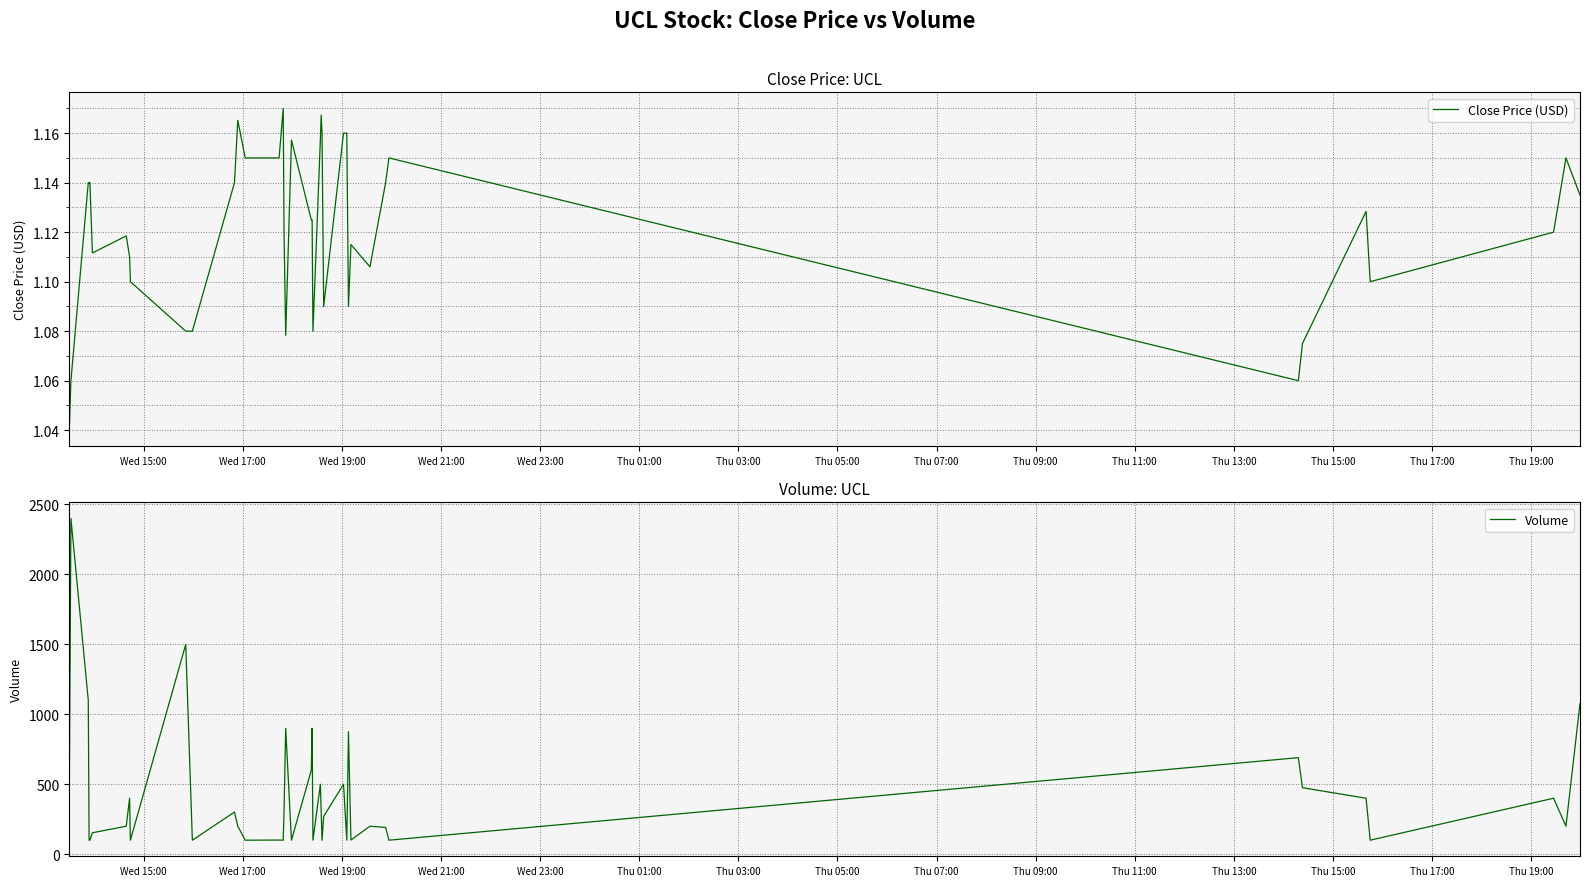

Which category has the highest value across all series?

Wed 17:00